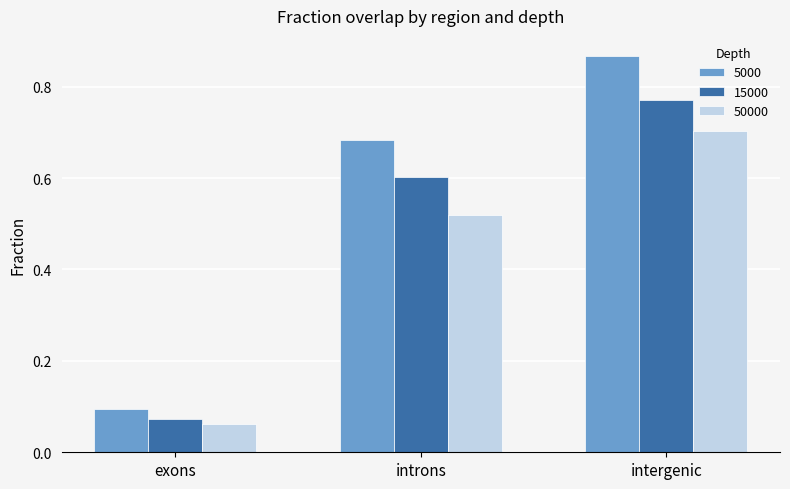

True or false: 50000 has a value of 0.3 at intergenic.

False